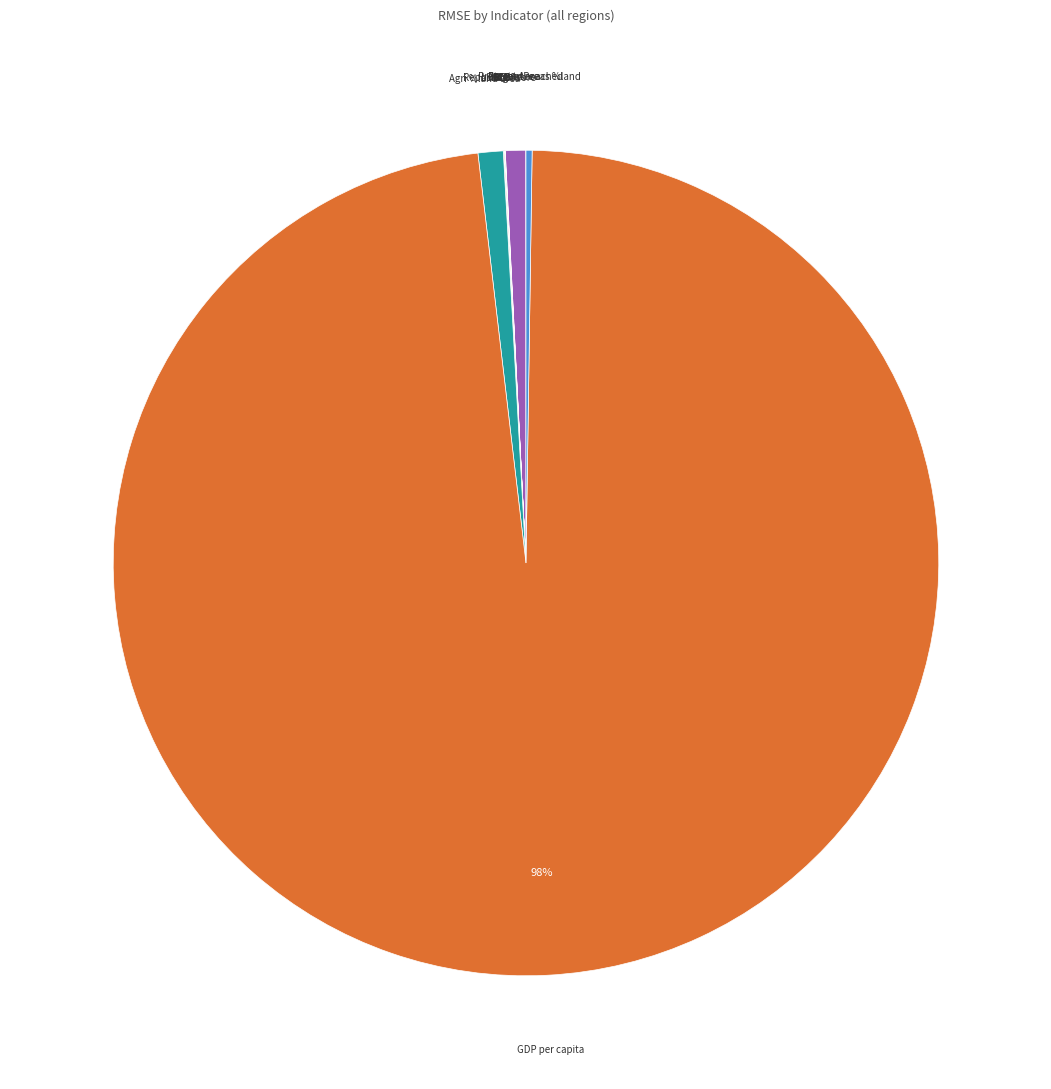

What percentage is the Agri %land area slice, to the nearest percent?

1%